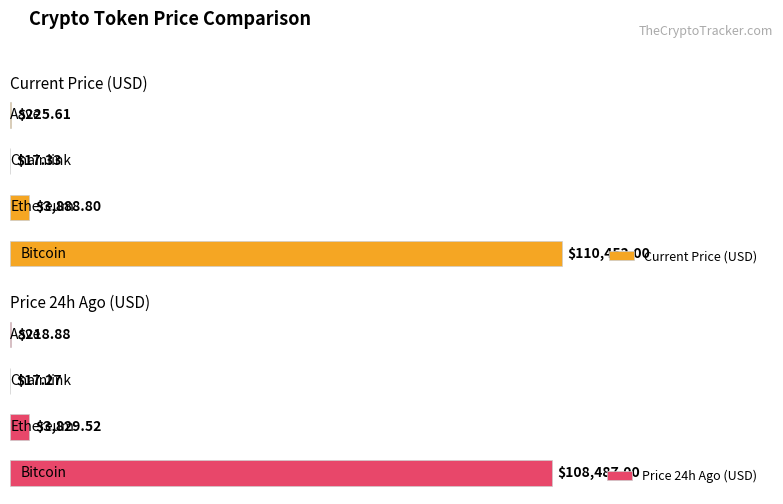

List the series in order of their overall mean, highest first.

Current Price (USD), Price 24h Ago (USD)